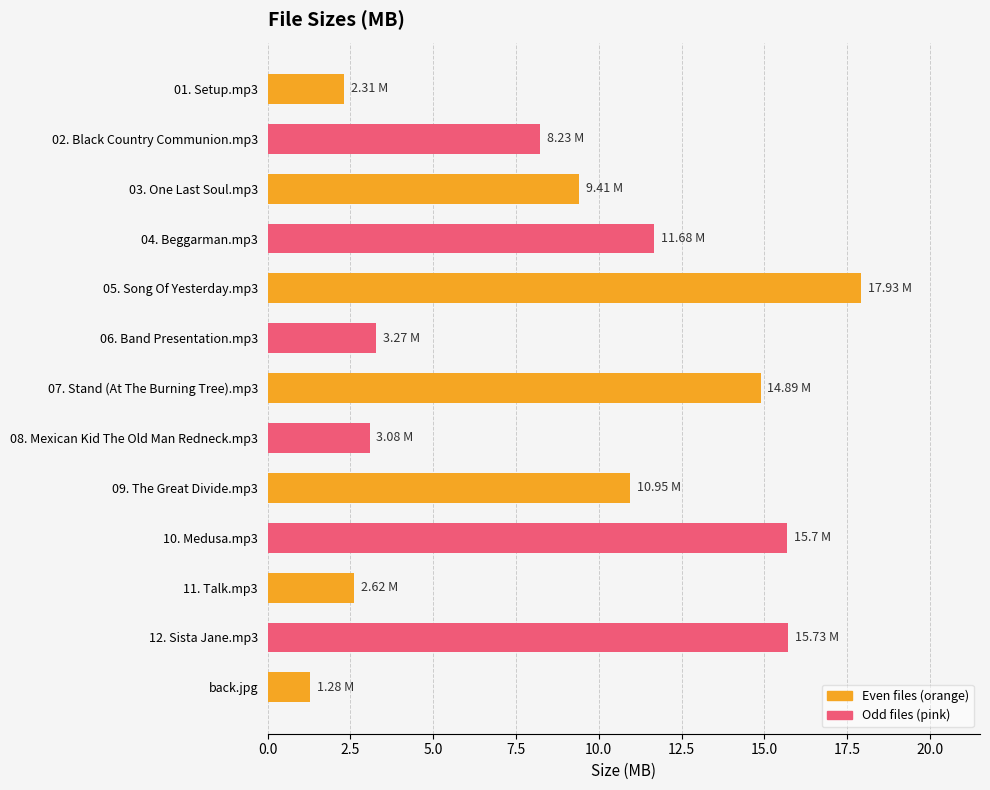

Approximately how many times larger is the value at 06. Band Presentation.mp3 compared to 09. The Great Divide.mp3?

0.3